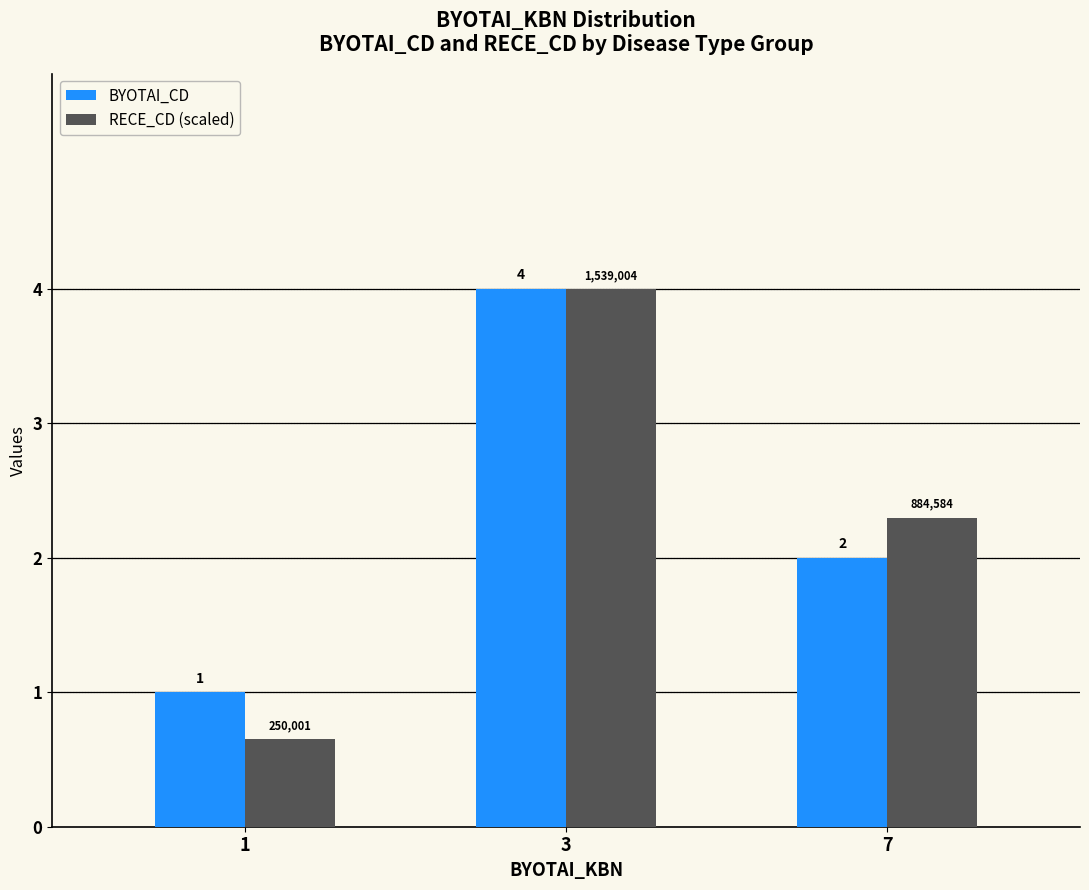

The value of BYOTAI_CD at 3 is 4.0. True or false?

True